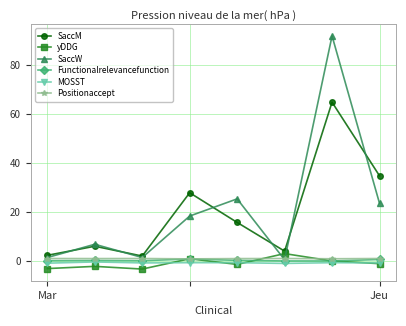

What is the minimum value shown in the chart?

-3.3